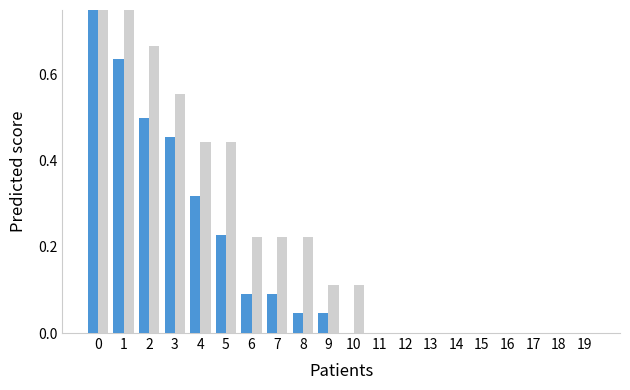

Which series has the largest range (max minus min)?

CH